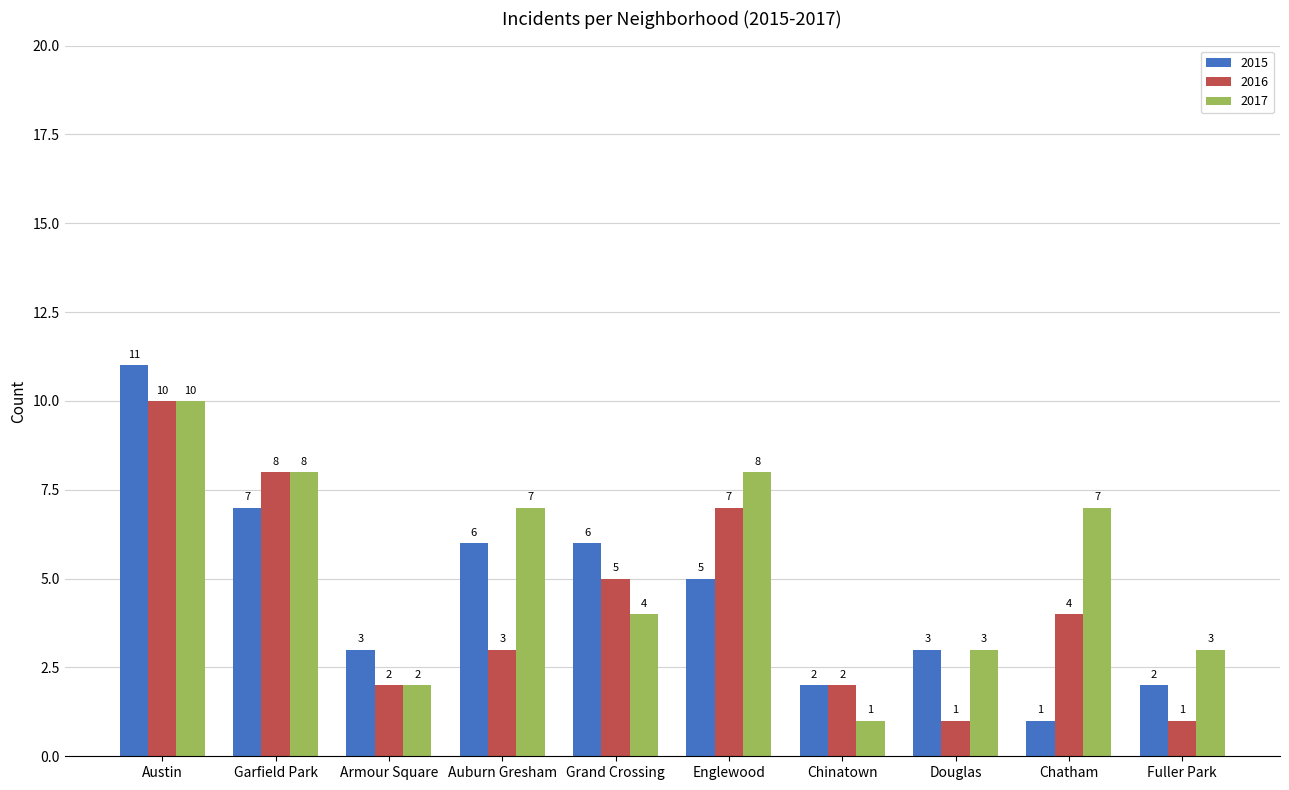

What is the average value of the 2015 series?

5